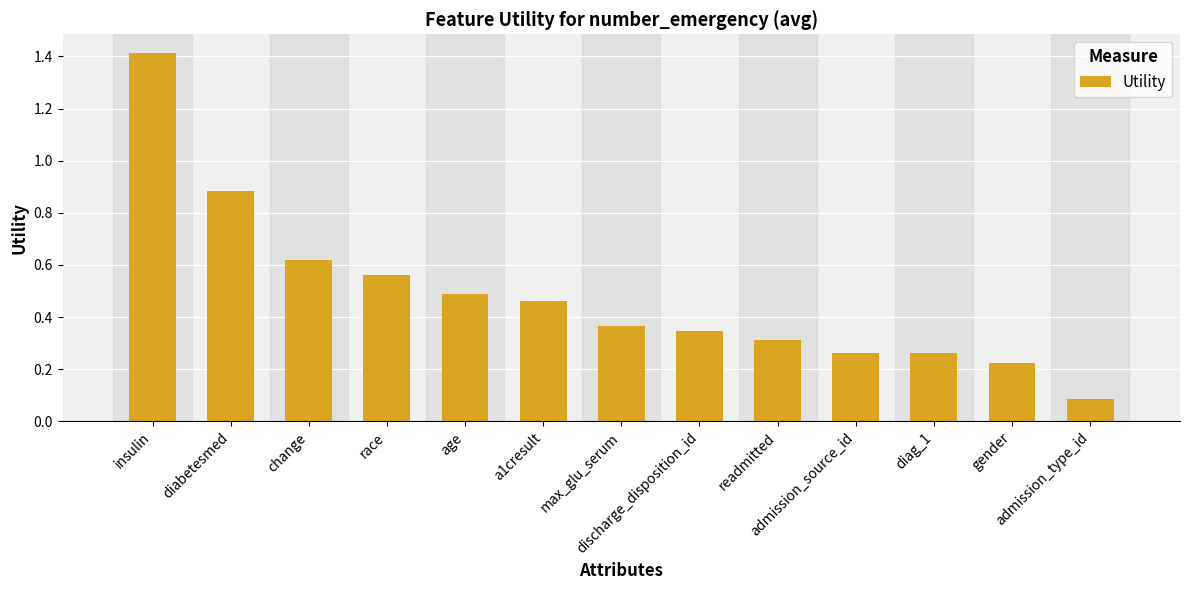

The chart shows a value of 0.2 at race. True or false?

False